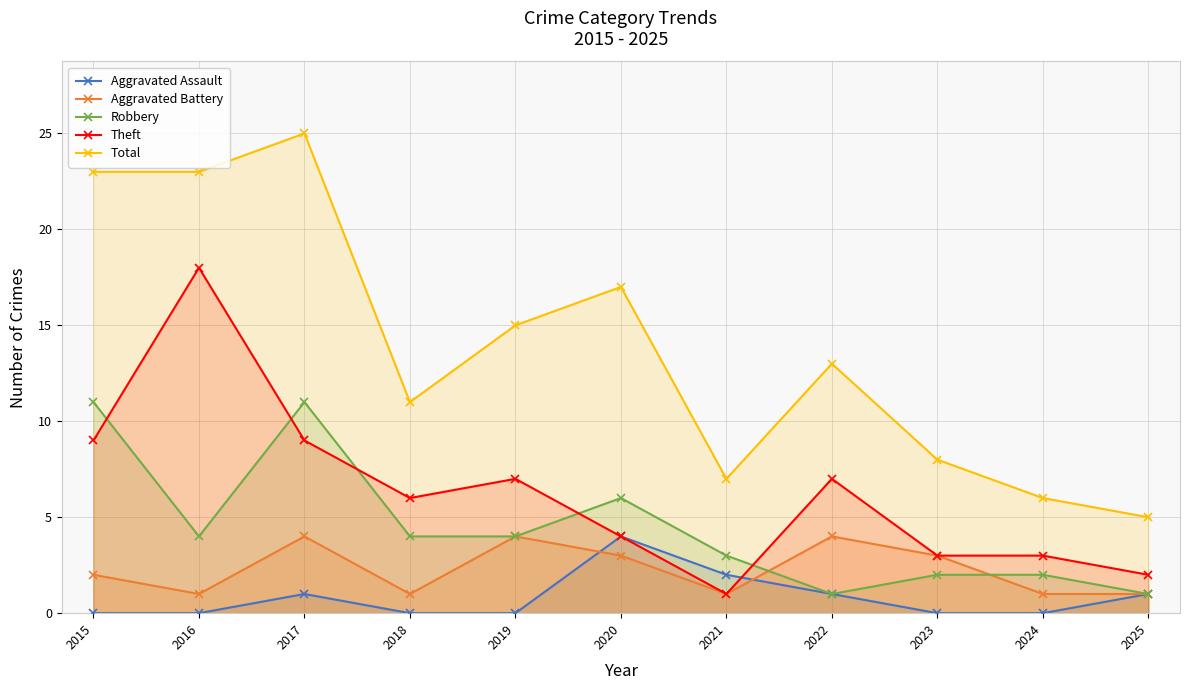

In Total, how many points are lower than both neighbors (excluding endpoints)?

2